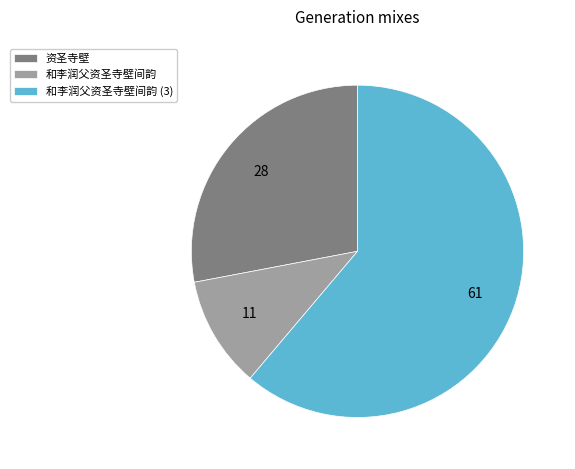

Is there any slice that represents more than half of the pie?

Yes